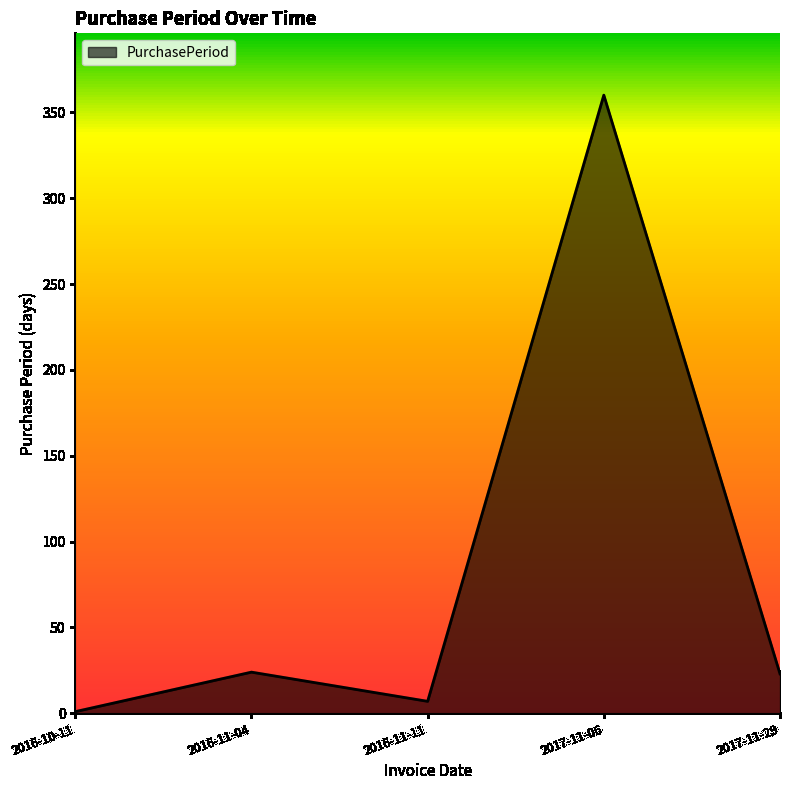

True or false: the data shows 7 at 2016-11-11.

True